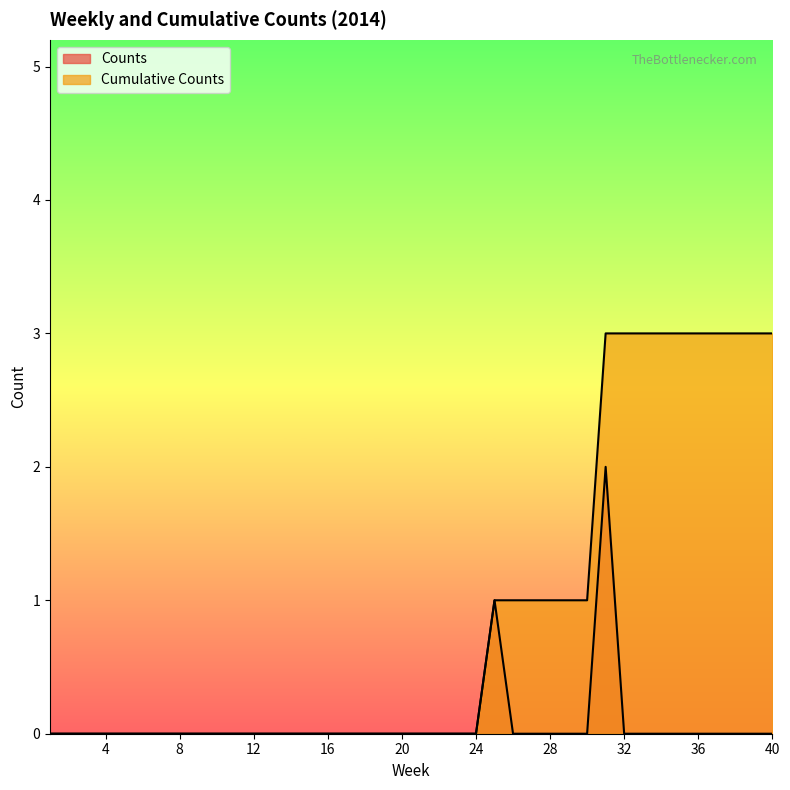

How many data points in Cumulative Counts are above 0?

16